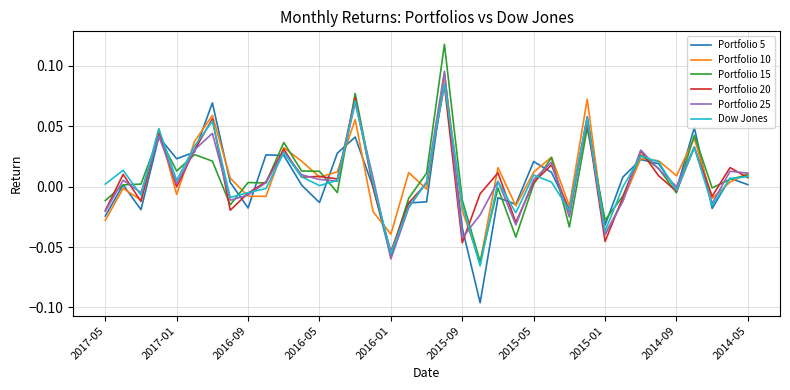

Does the chart have visible grid lines?

Yes